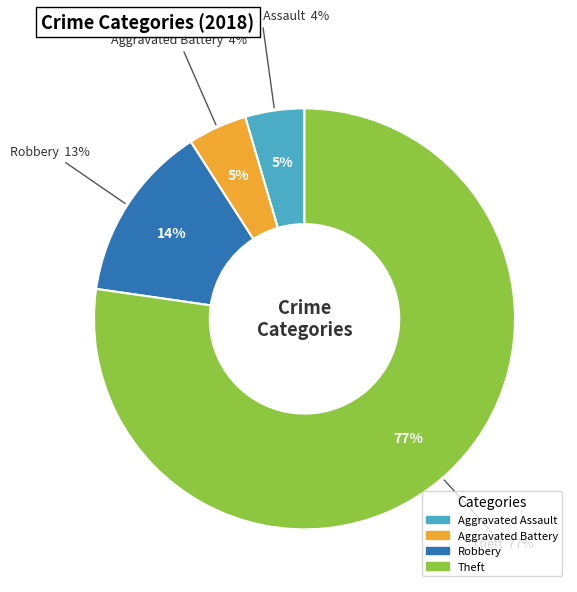

Which slice represents more than half of the pie?

Theft